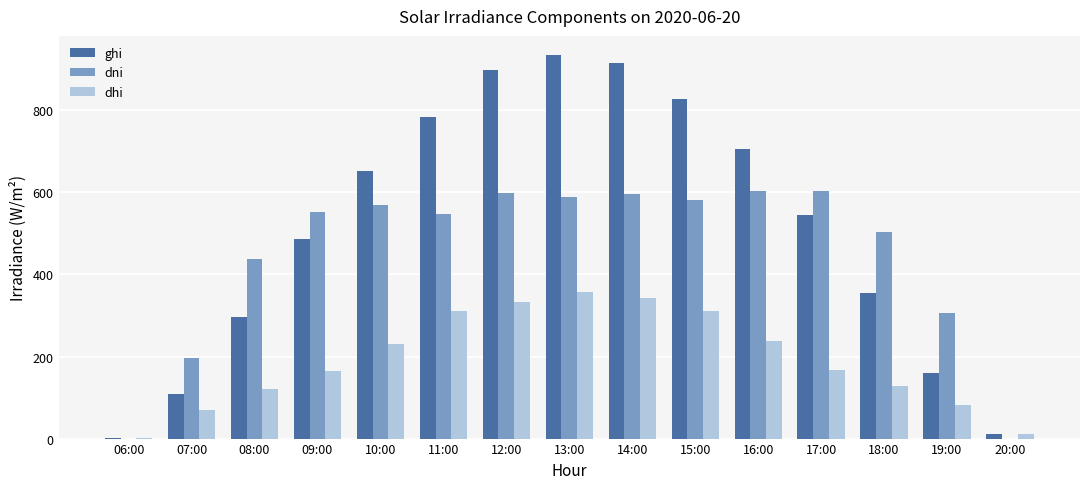

The ghi series shows 237.0 at 16:00. True or false?

False